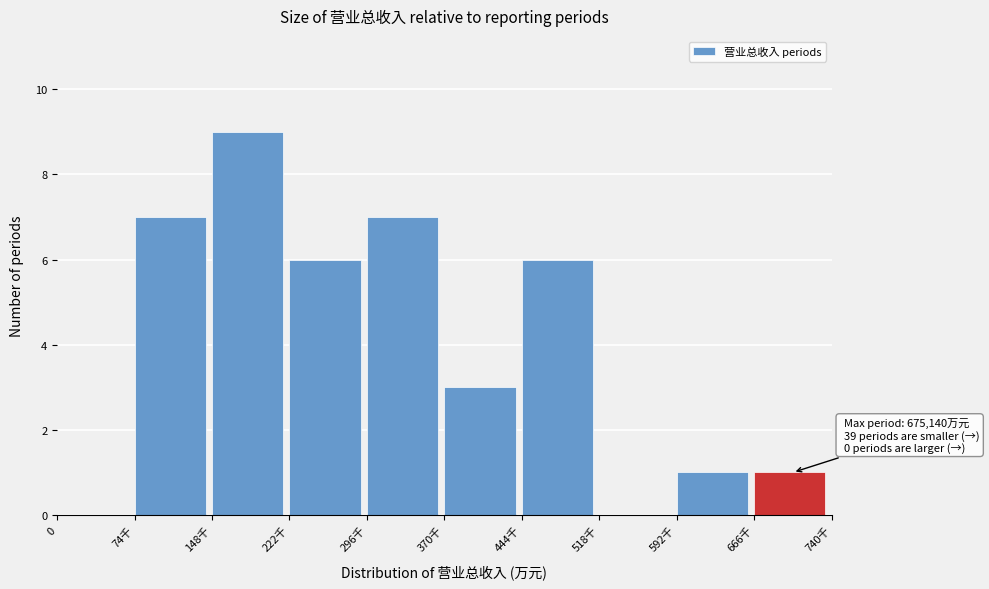

Reading left to right, list all the values displayed in this chart.

0=0	74千=7	148千=9	222千=6	296千=7	370千=3	444千=6	518千=0	592千=1	666千=1